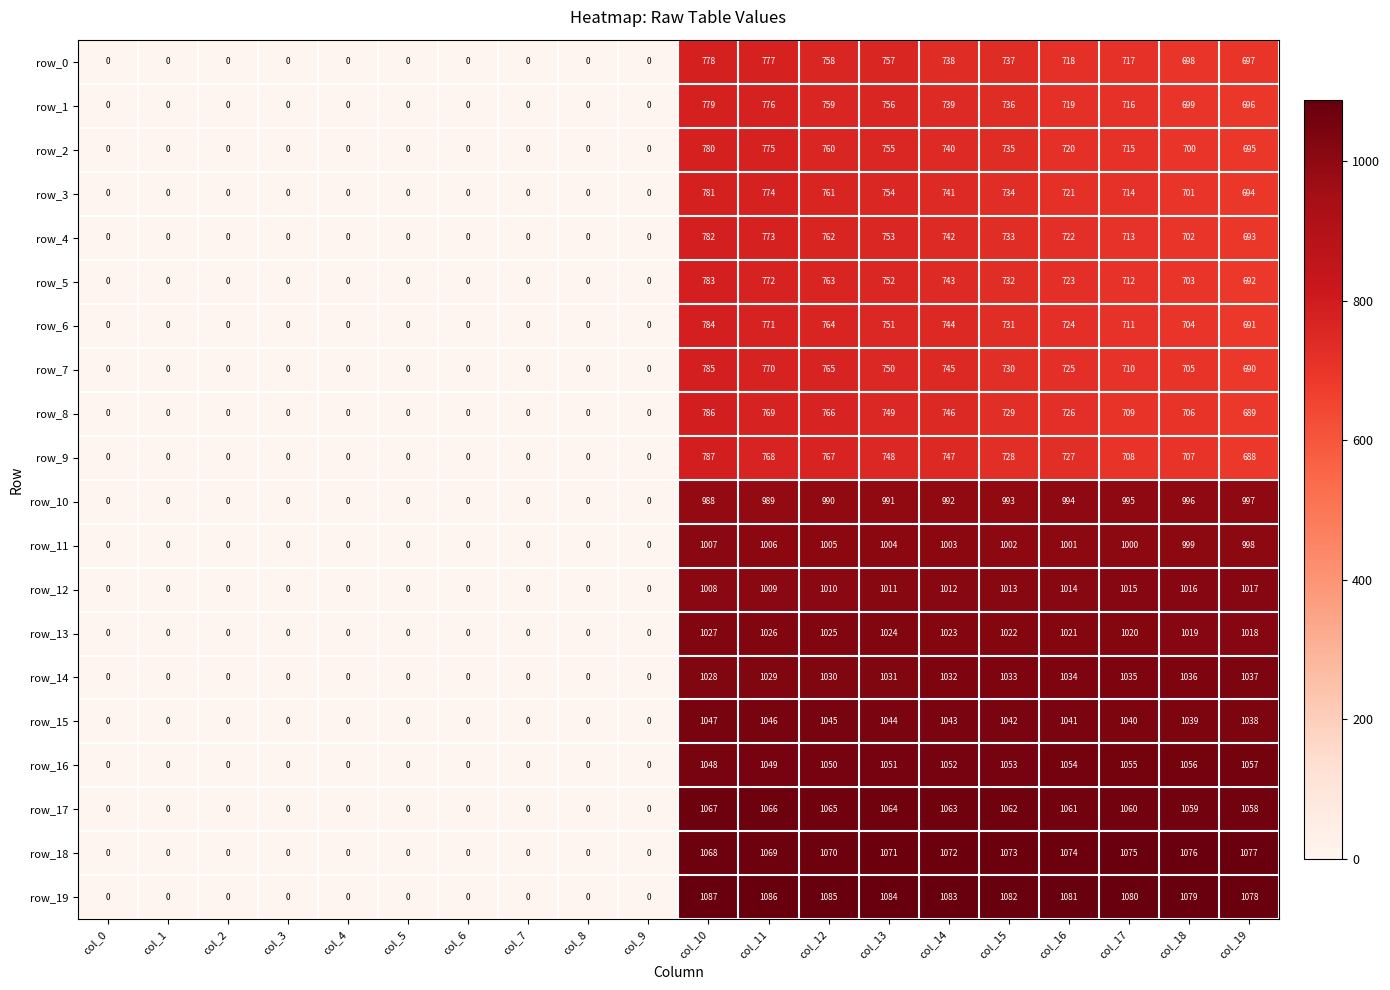

What is the maximum value for row_18?

1077